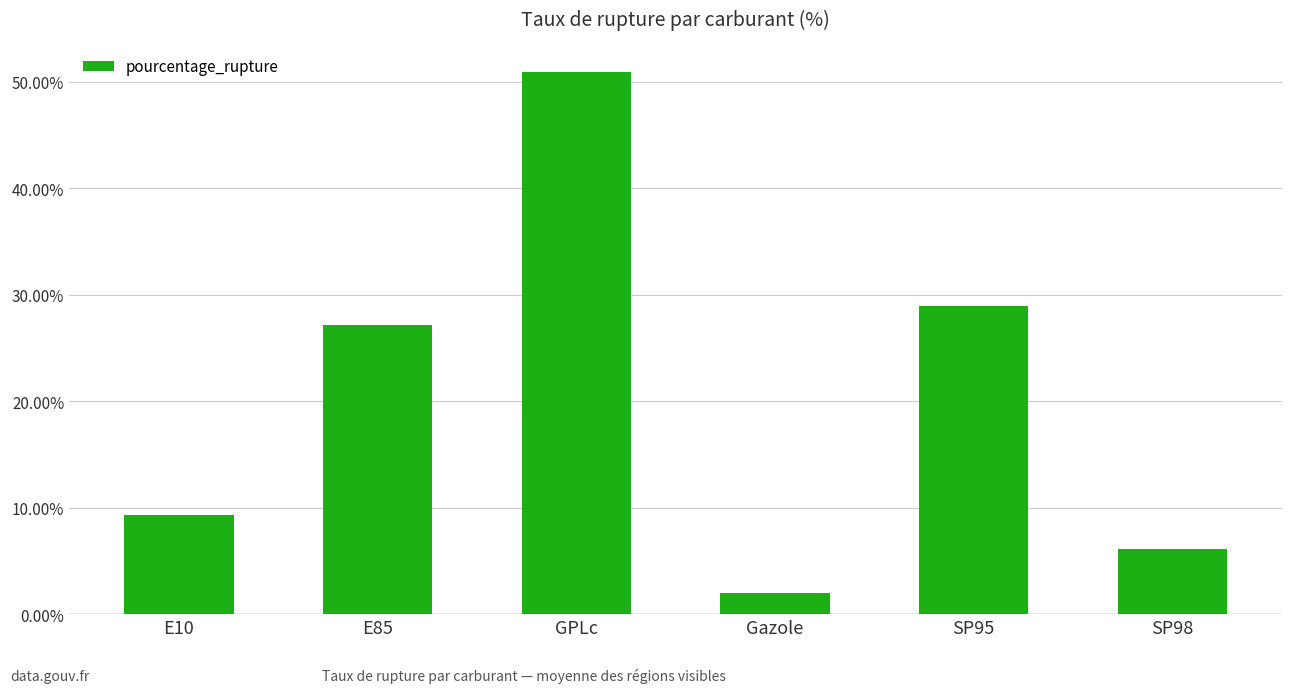

The chart shows a value of 8.4 at SP98. True or false?

False